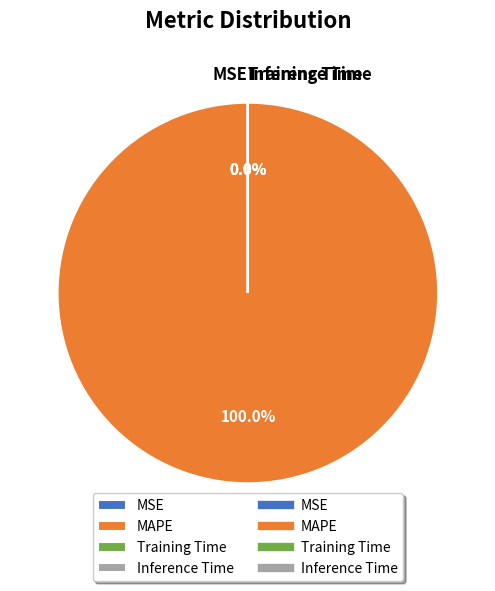

Which slice is the largest?

MAPE